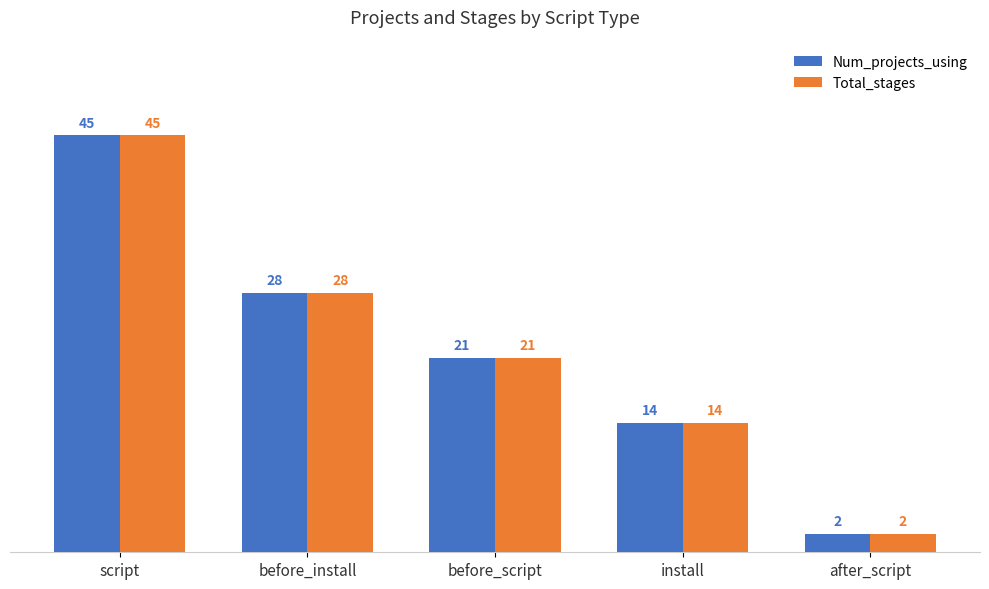

What is the approximate value of Num_projects_using at before_install?

28